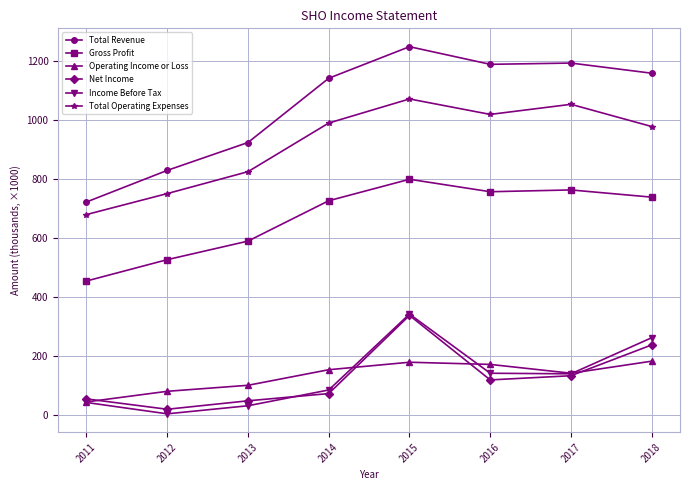

The value of Gross Profit at 2016 is 756600. True or false?

True